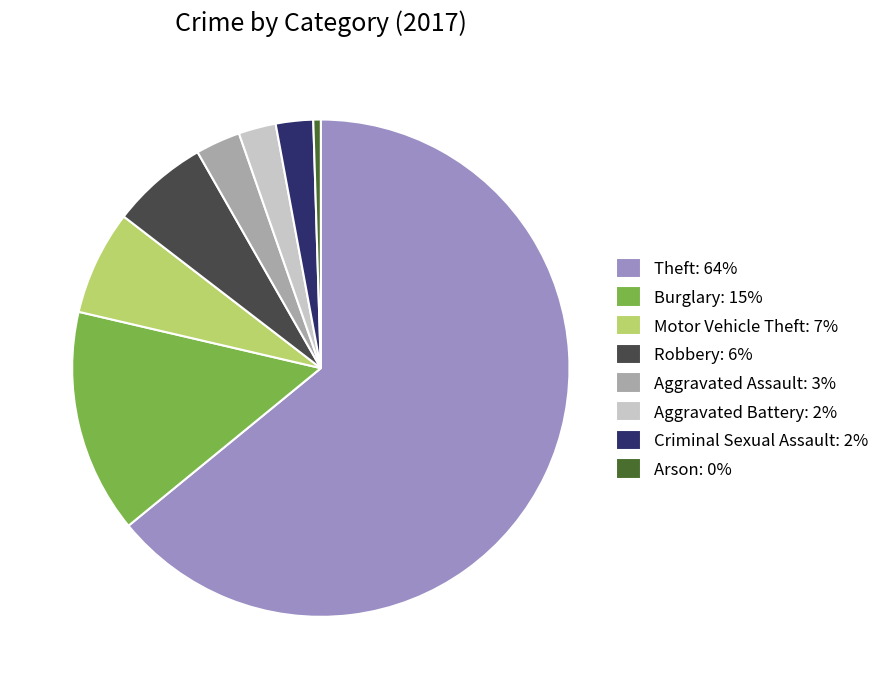

What is the smallest slice in the pie chart?

Arson